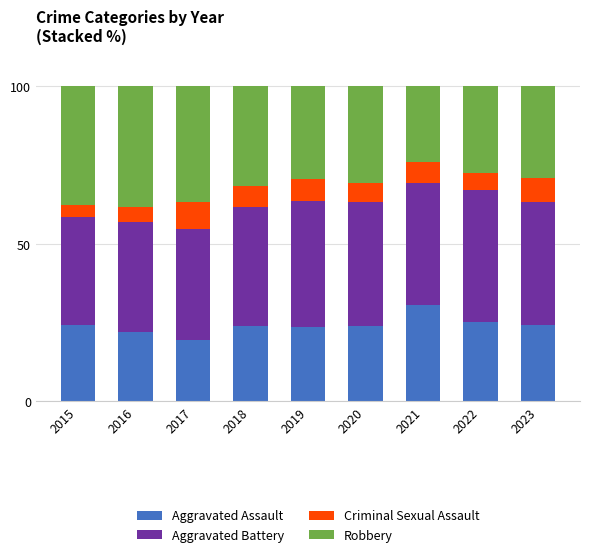

What is the total value across all series at 2017?

100.0